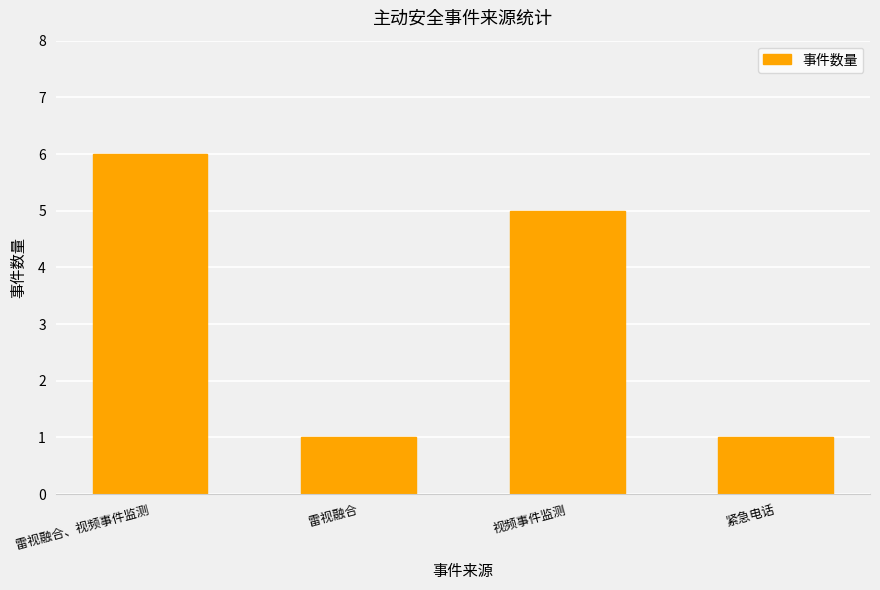

Reading left to right, extract all data points from this chart.

雷视融合、视频事件监测=6	雷视融合=1	视频事件监测=5	紧急电话=1